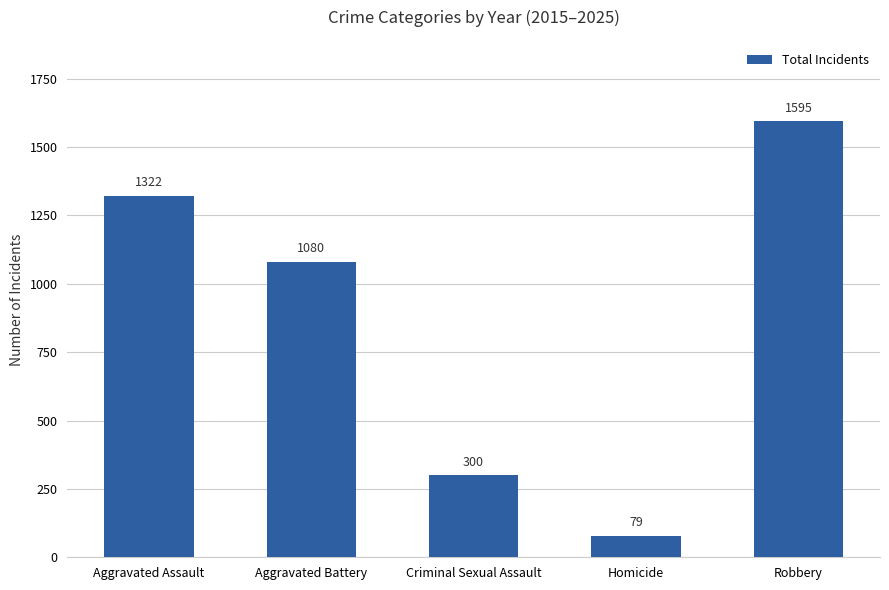

What is the change in value from Aggravated Assault to Homicide?

-1243